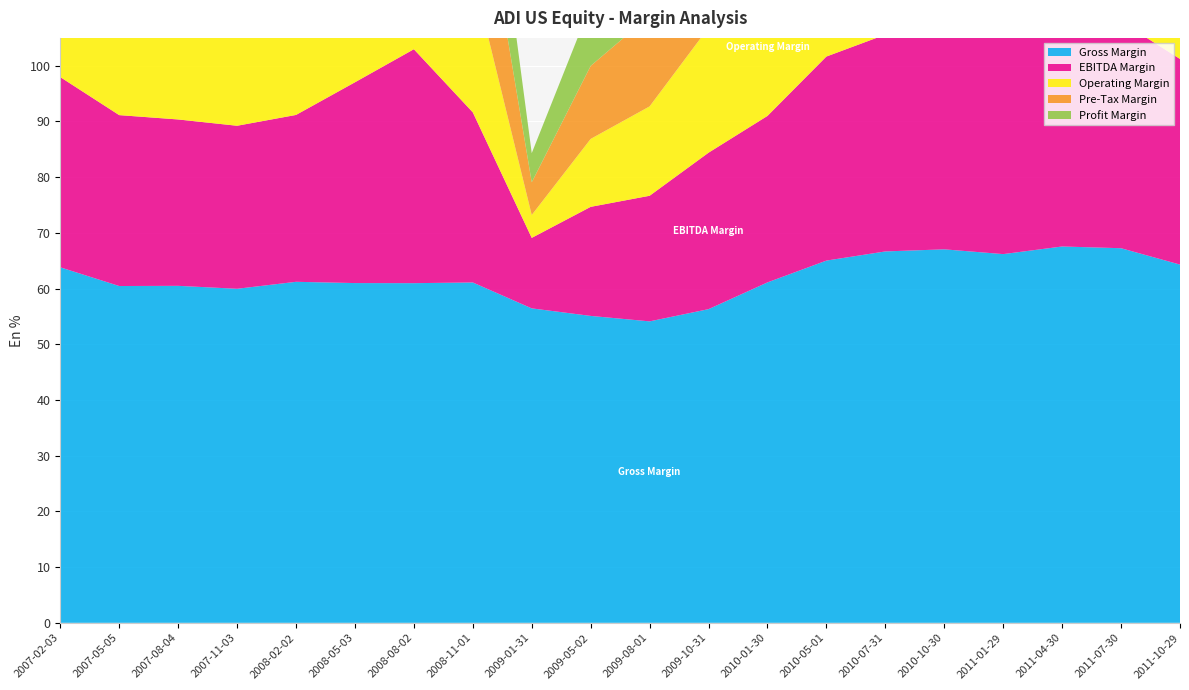

Reading right to left, extract all data points from this chart.

Gross Margin: 2011-10-29=64.3	2011-07-30=67.2	2011-04-30=67.6	2011-01-29=66.2	2010-10-30=67.0	2010-07-31=66.7	2010-05-01=65.0	2010-01-30=61.1	2009-10-31=56.3	2009-08-01=54.1	2009-05-02=55.1	2009-01-31=56.4	2008-11-01=61.1	2008-08-02=61.0	2008-05-03=61.0	2008-02-02=61.2	2007-11-03=60.0	2007-08-04=60.5	2007-05-05=60.5	2007-02-03=63.8
EBITDA Margin: 2011-10-29=36.9	2011-07-30=40.7	2011-04-30=41.5	2011-01-29=39.7	2010-10-30=41.0	2010-07-31=38.9	2010-05-01=36.6	2010-01-30=29.9	2009-10-31=28.1	2009-08-01=22.5	2009-05-02=19.6	2009-01-31=12.7	2008-11-01=30.5	2008-08-02=42.0	2008-05-03=36.0	2008-02-02=30.0	2007-11-03=29.3	2007-08-04=29.9	2007-05-05=30.7	2007-02-03=34.1
Operating Margin: 2011-10-29=32.9	2011-07-30=36.8	2011-04-30=37.7	2011-01-29=35.6	2010-10-30=37.1	2010-07-31=34.9	2010-05-01=32.0	2010-01-30=24.7	2009-10-31=22.5	2009-08-01=16.0	2009-05-02=12.2	2009-01-31=4.1	2008-11-01=24.8	2008-08-02=24.5	2008-05-03=24.2	2008-02-02=23.8	2007-11-03=23.2	2007-08-04=23.6	2007-05-05=24.2	2007-02-03=27.9
Pre-Tax Margin: 2011-10-29=32.3	2011-07-30=36.3	2011-04-30=37.5	2011-01-29=35.5	2010-10-30=37.4	2010-07-31=34.9	2010-05-01=32.0	2010-01-30=24.6	2009-10-31=22.3	2009-08-01=16.3	2009-05-02=13.1	2009-01-31=5.9	2008-11-01=25.9	2008-08-02=25.6	2008-05-03=25.8	2008-02-02=25.8	2007-11-03=21.5	2007-08-04=26.2	2007-05-05=27.7	2007-02-03=32.2
Profit Margin: 2011-10-29=25.6	2011-07-30=29.0	2011-04-30=30.6	2011-01-29=30.5	2010-10-30=29.2	2010-07-31=27.7	2010-05-01=25.0	2010-01-30=20.0	2009-10-31=18.5	2009-08-01=13.3	2009-05-02=10.9	2009-01-31=5.2	2008-11-01=21.8	2008-08-02=21.0	2008-05-03=20.5	2008-02-02=60.4	2007-11-03=15.7	2007-08-04=19.5	2007-05-05=21.0	2007-02-03=24.5